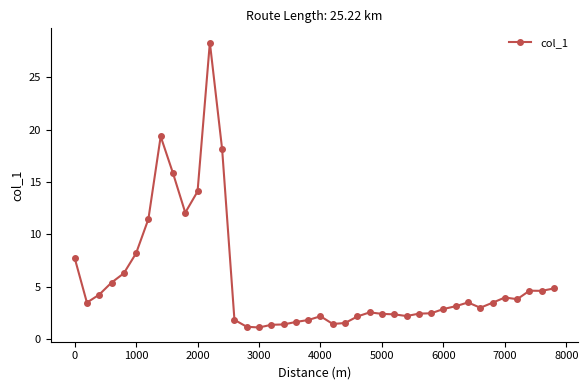

What is the value of the 22nd point from the left?

1.4